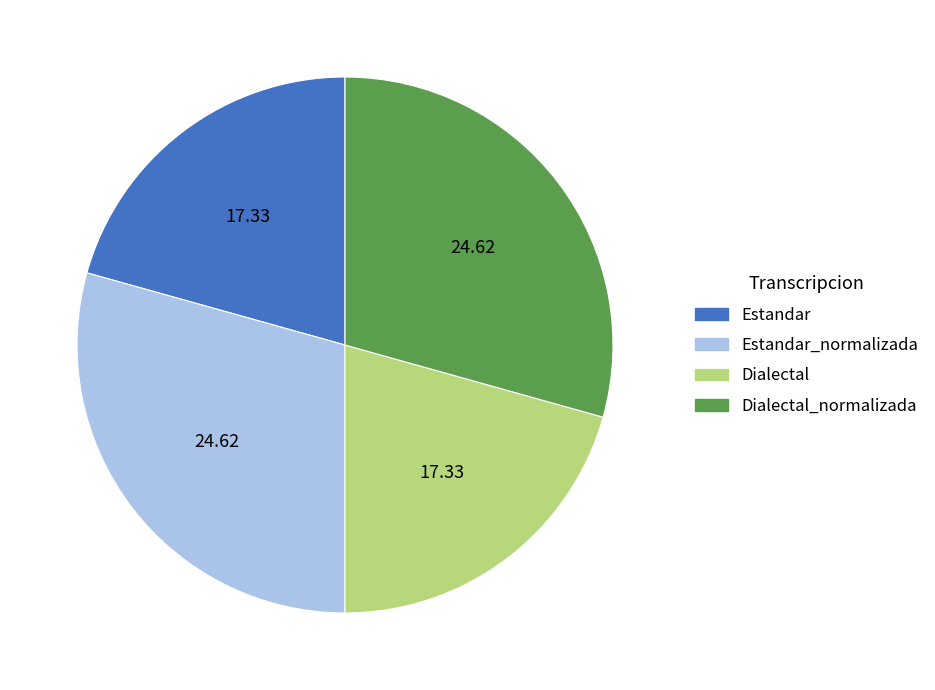

Is there any slice that represents more than half of the pie?

No